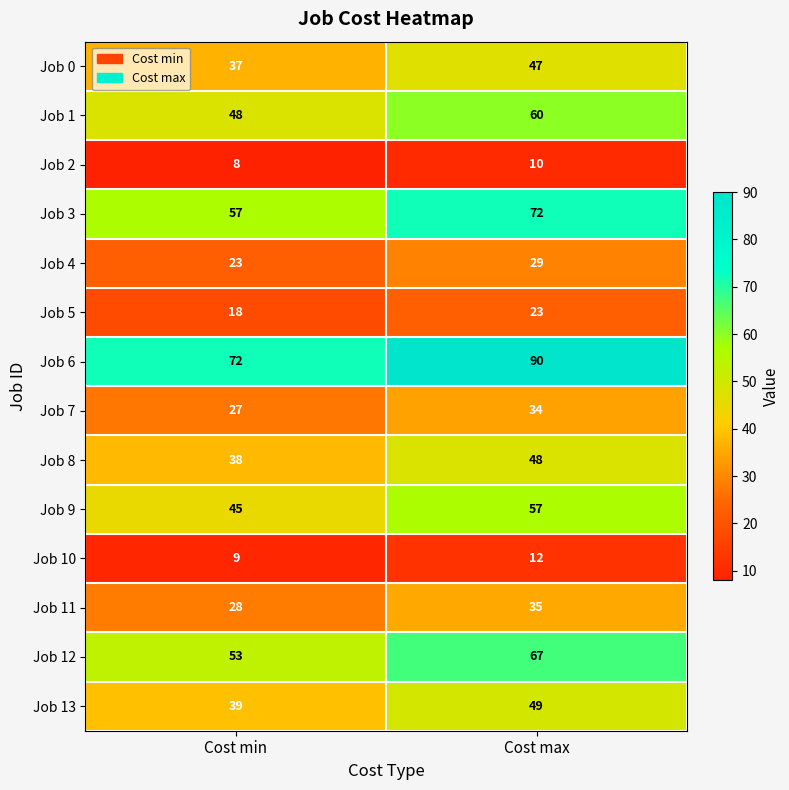

Which label corresponds to the largest value in the chart?

Cost max